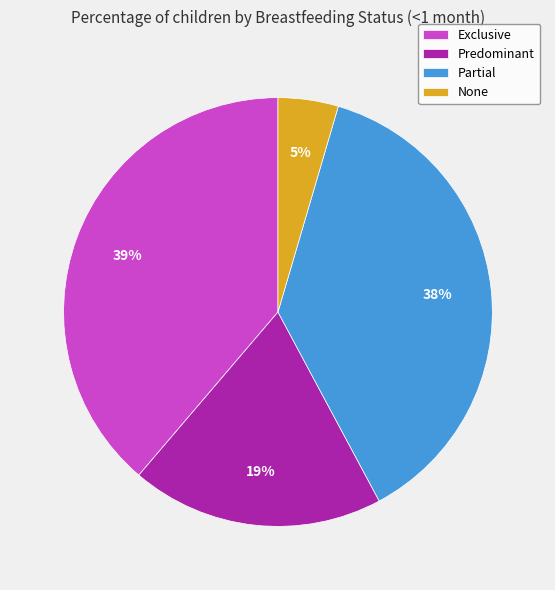

Is there any slice that represents more than half of the pie?

No